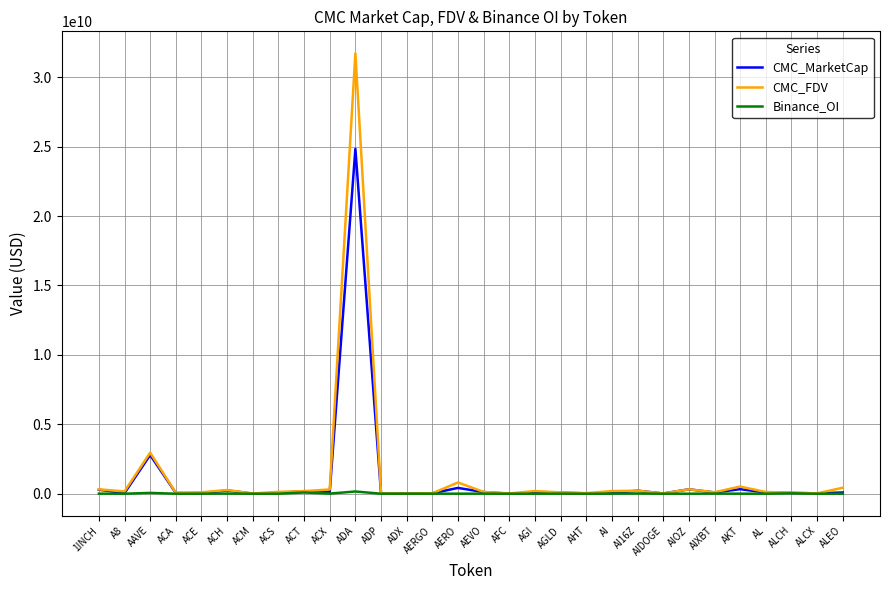

Which category has the highest value across all series?

ADA